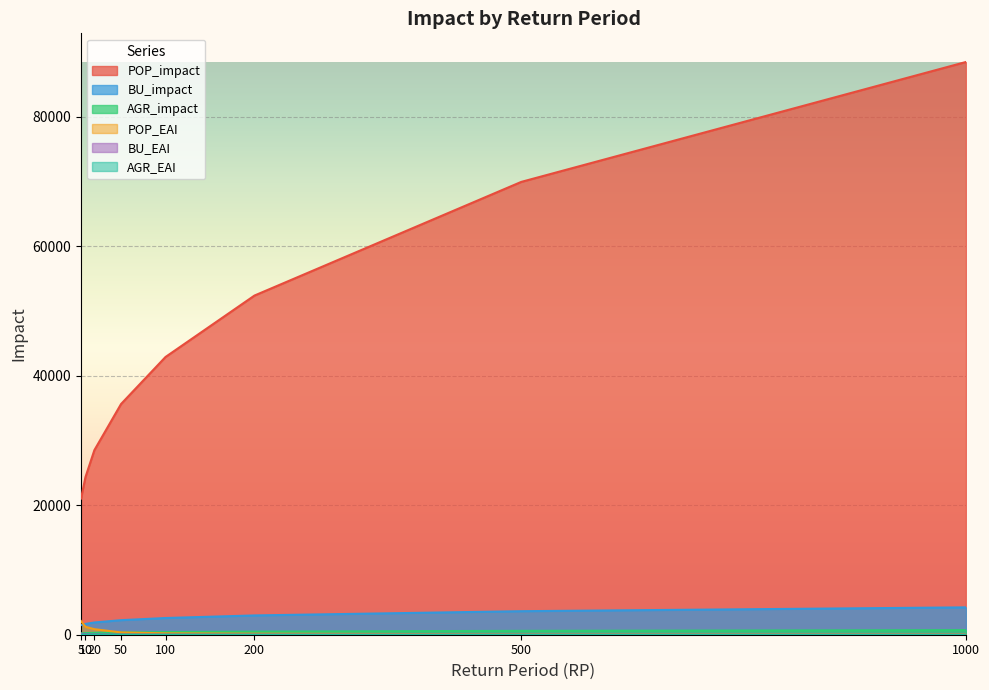

Rank the series by their maximum value, from highest to lowest.

POP_impact, BU_impact, POP_EAI, AGR_impact, BU_EAI, AGR_EAI